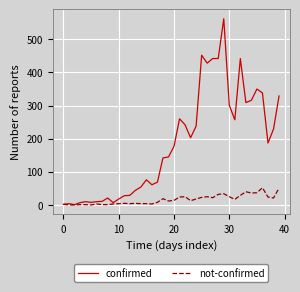

Which series has the widest spread of values?

confirmed